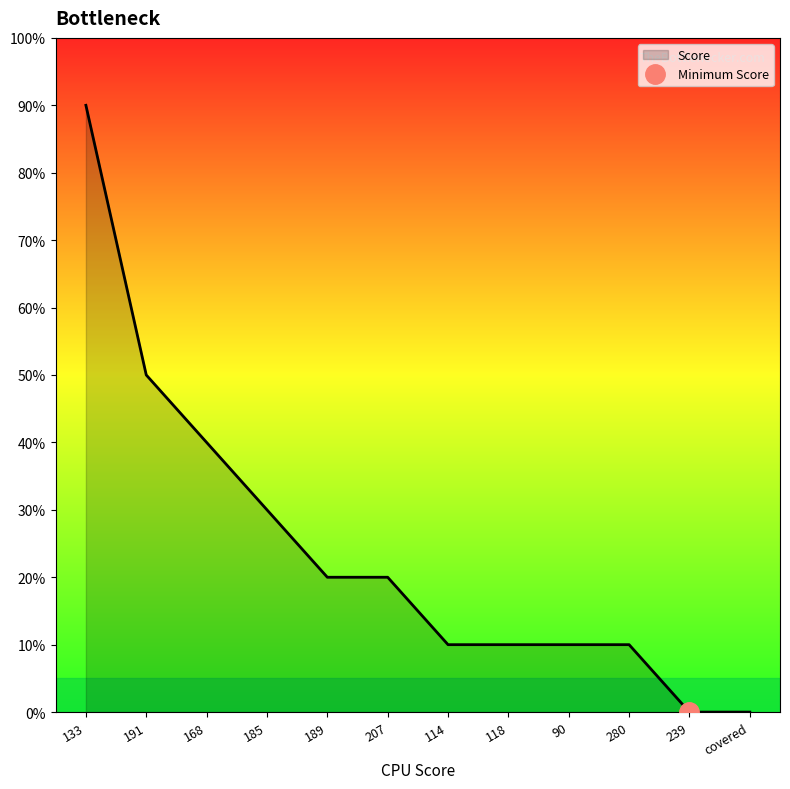

How many distinct data groups are displayed?

1